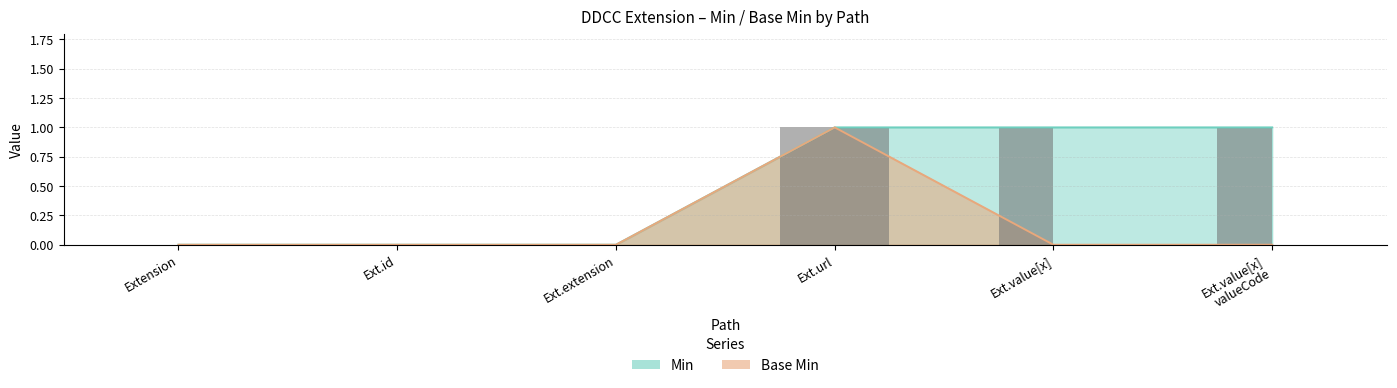

Are the bars grouped side by side (vs. stacked)?

Yes